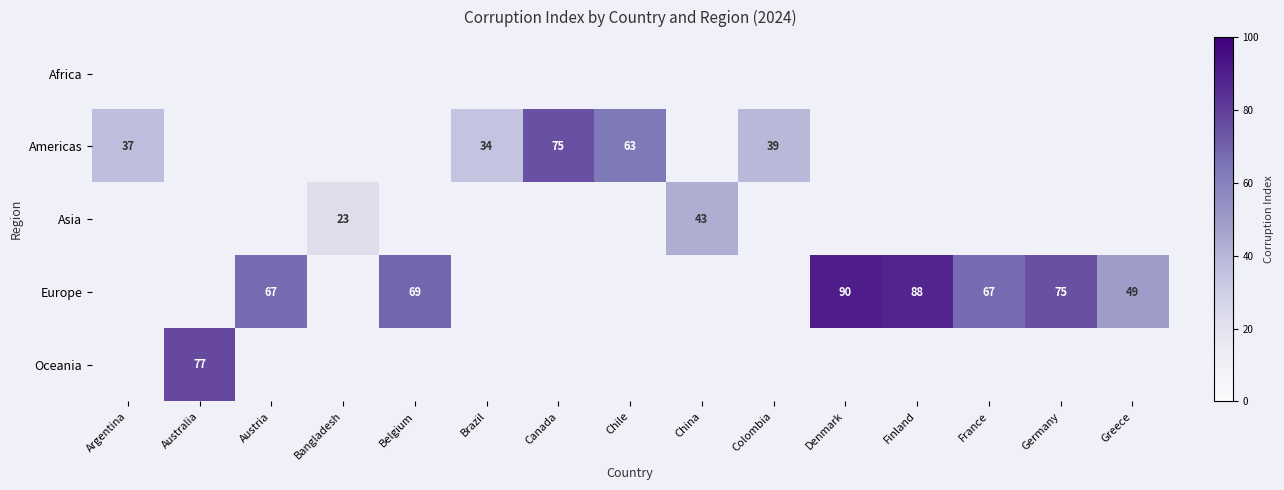

The Europe series shows 93 at Austria. True or false?

False